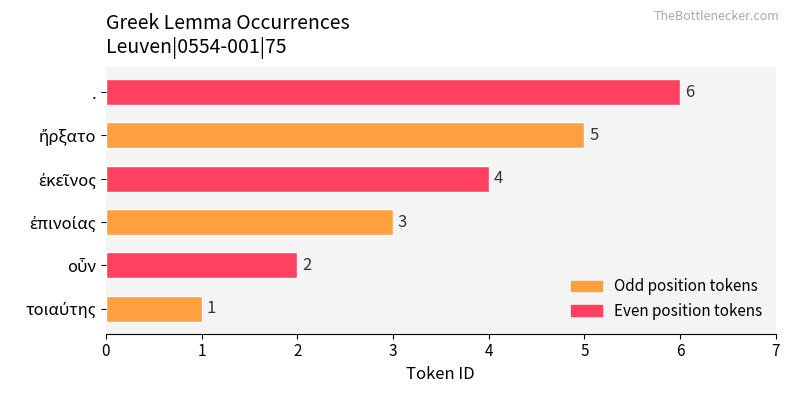

How many values are between 2 and 5?

4